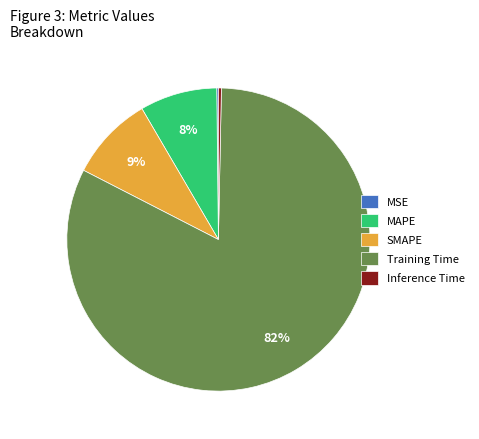

Which has a higher value, SMAPE or MAPE?

SMAPE